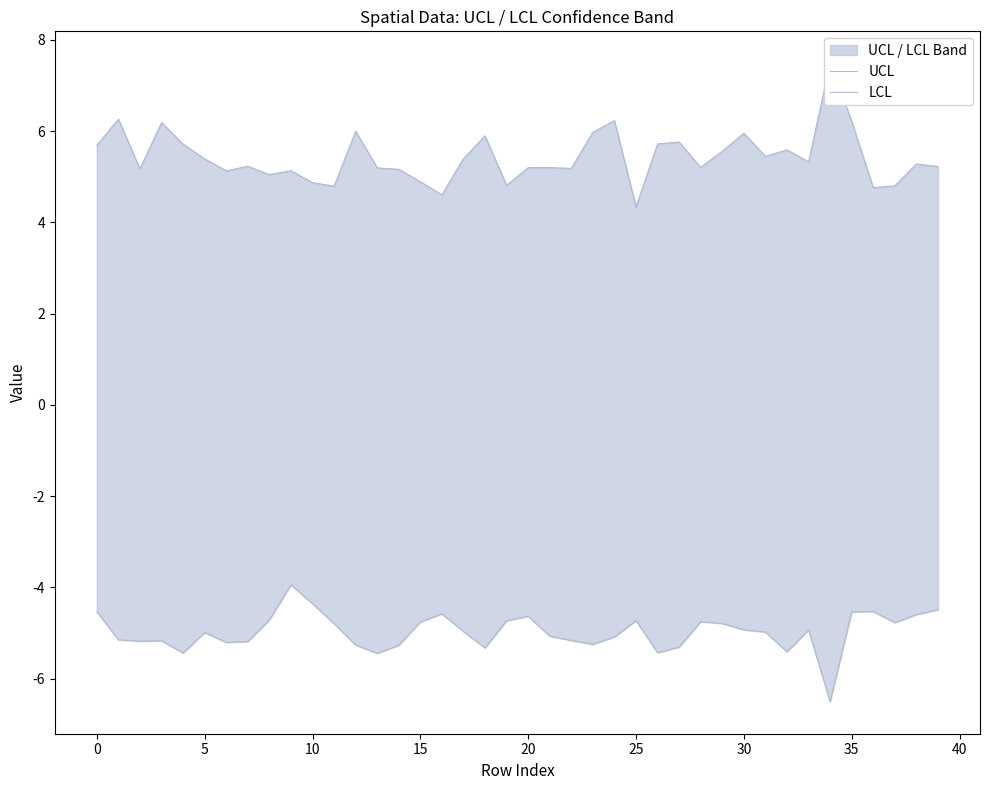

How many lines are shown in the chart?

2